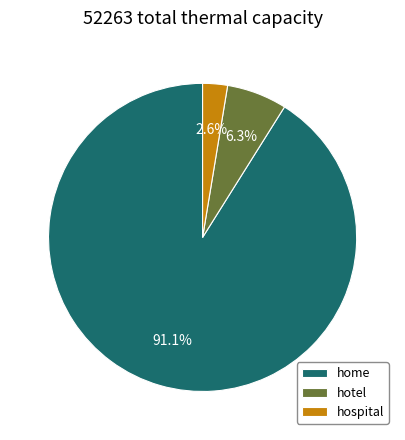

The hotel slice represents 6% of the pie. True or false?

True